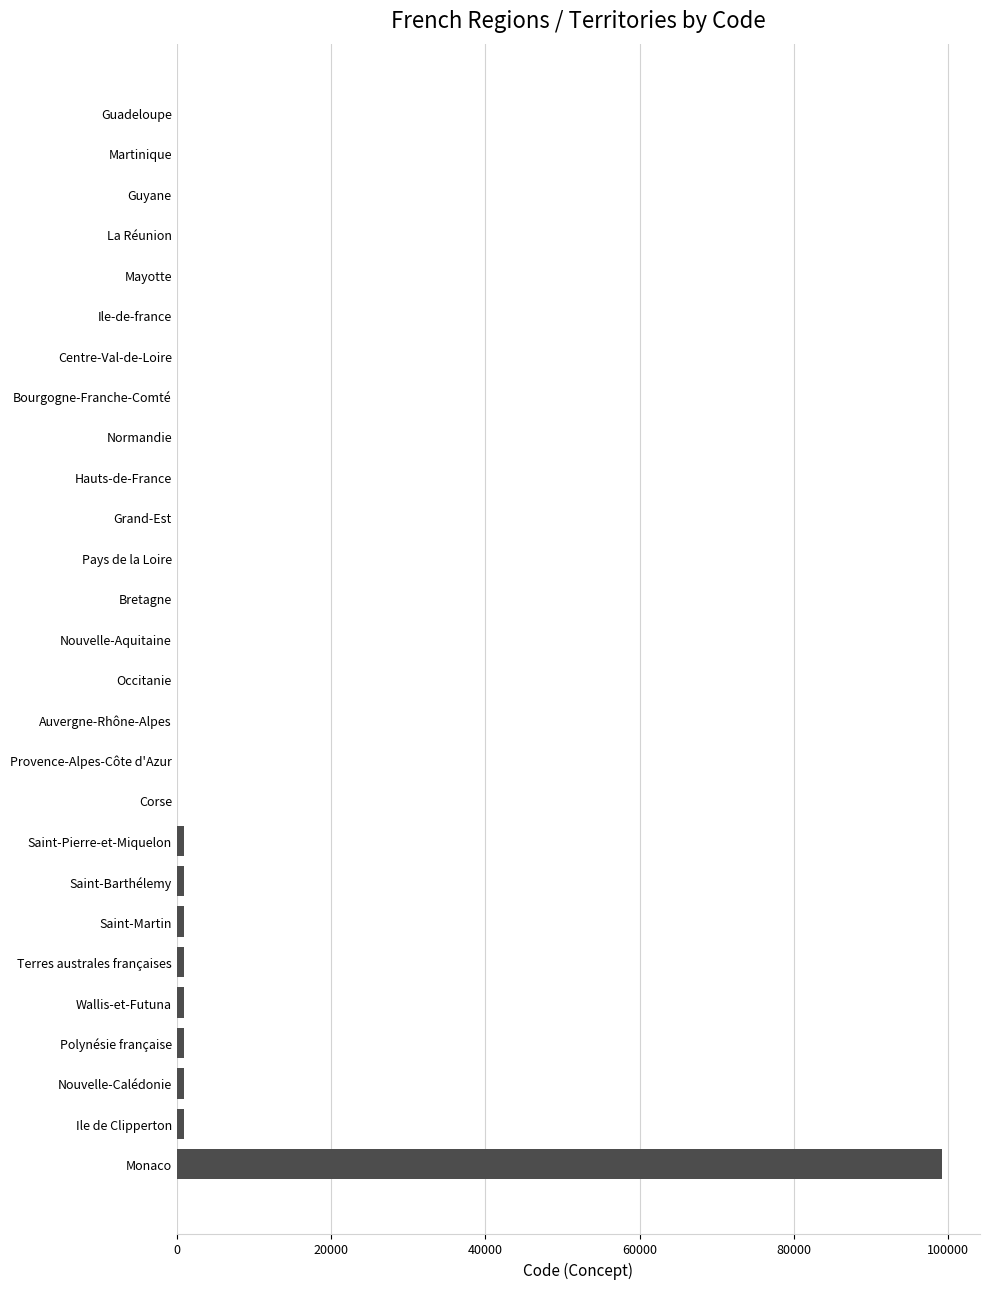

What is the maximum value shown in the chart?

99138